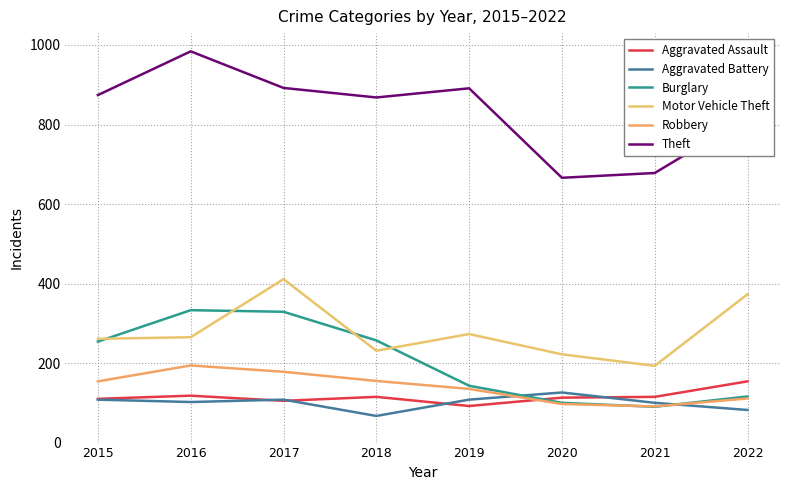

Where is Theft nearest to the value 825?

2022